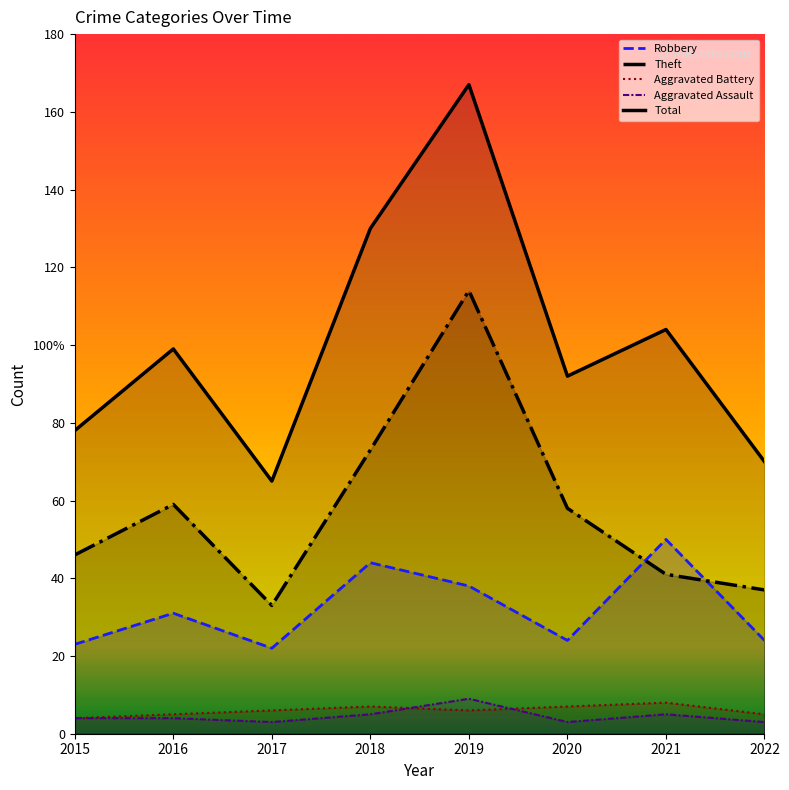

What is the value of the Aggravated Assault point at the 6th from the left?

3